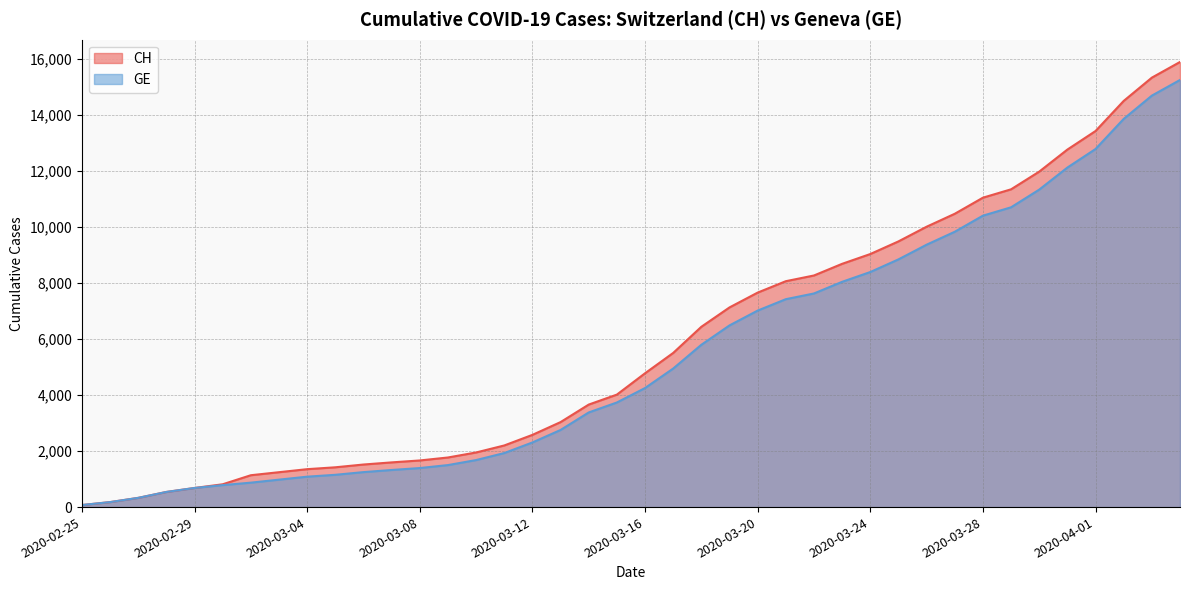

Is it true that GE equals 1352 at 2020-03-02?

False